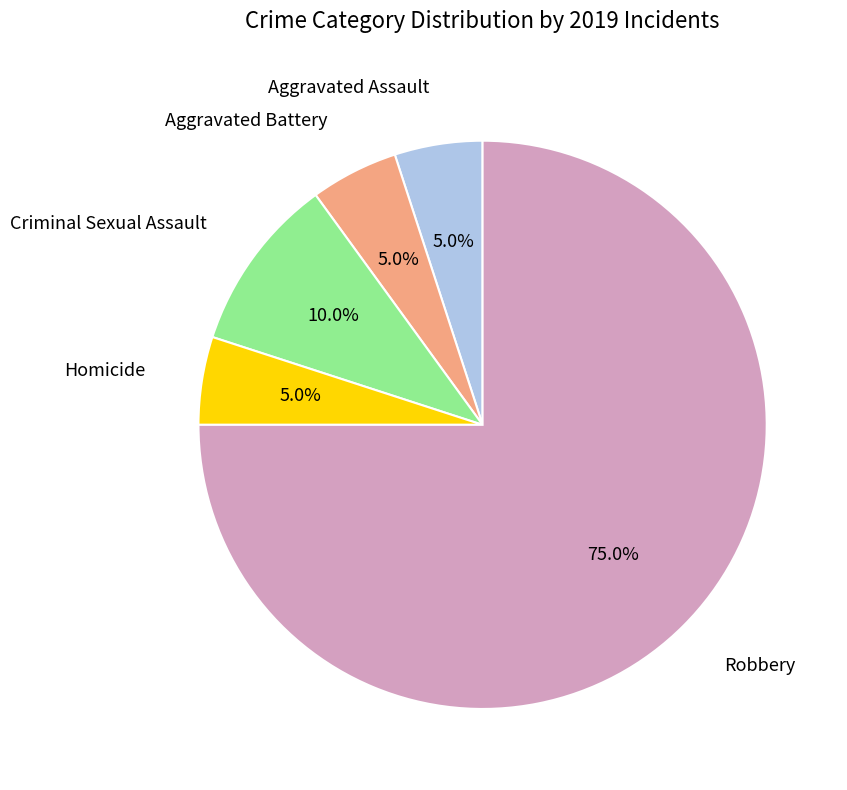

Is there a majority slice in this chart?

Yes